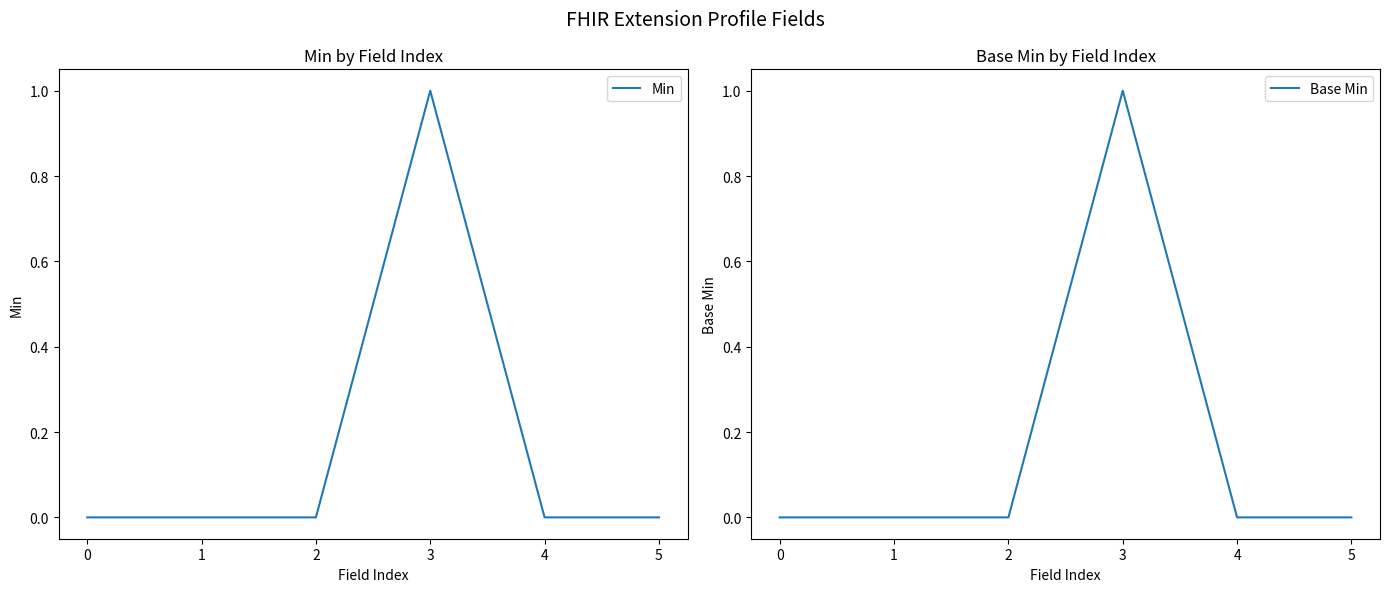

True or false: Min and Base Min intersect in this chart.

False